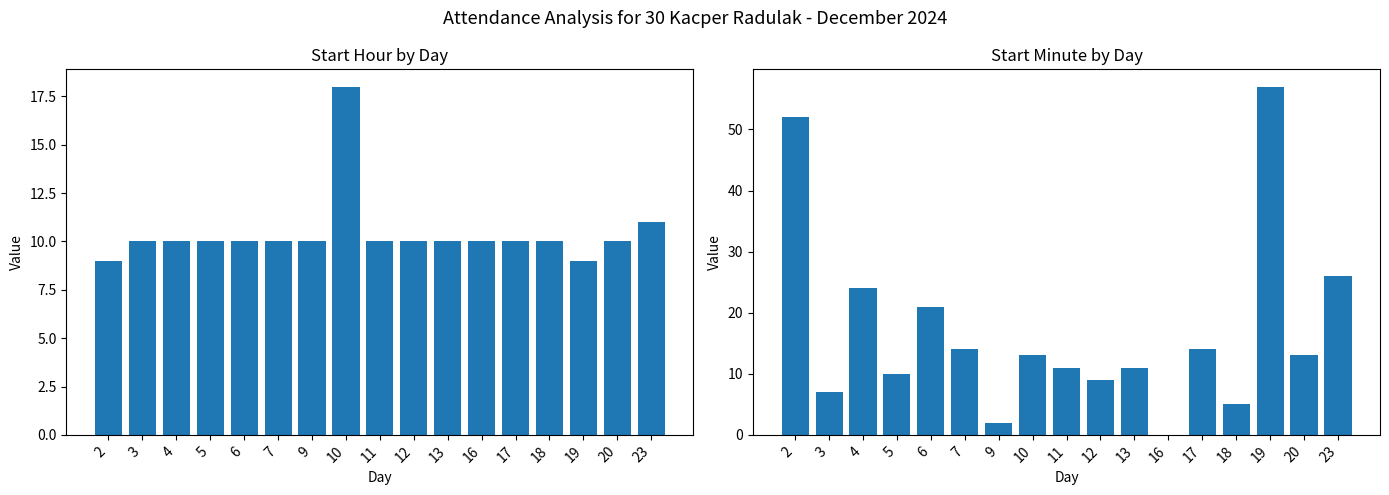

What is the value of the Start Hour bar at the 15th from the left?

9